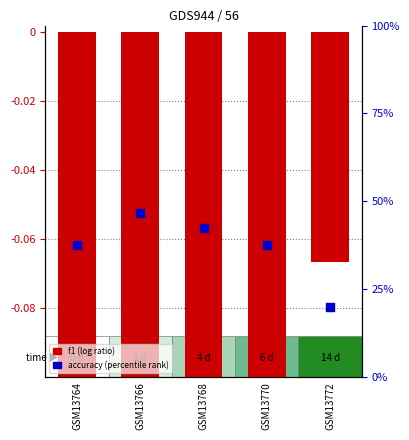

Which series contains the highest Y value?

accuracy (percentile rank)